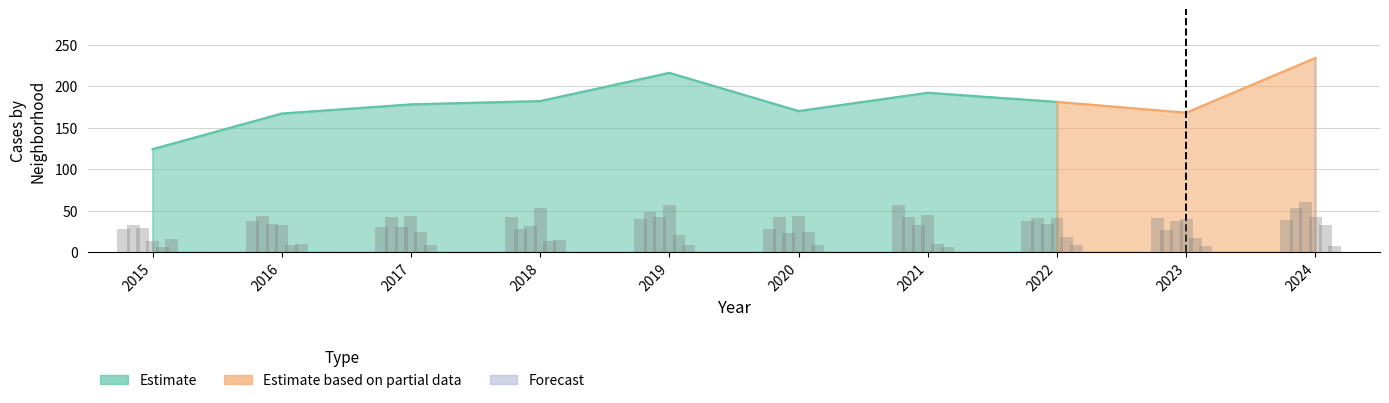

What is the maximum value for Grand Crossing?

60